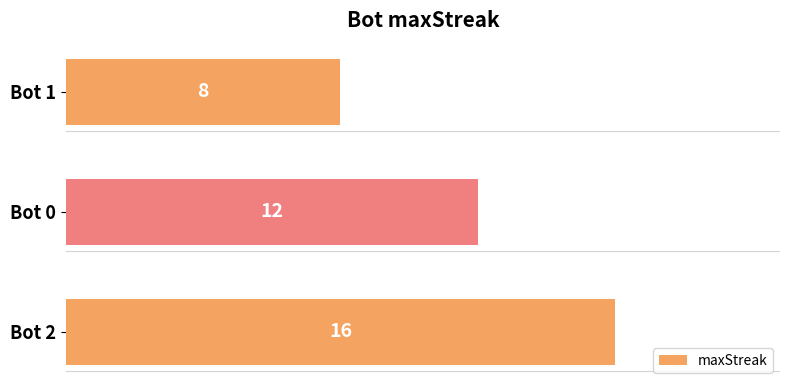

Count the number of data series in this chart.

1